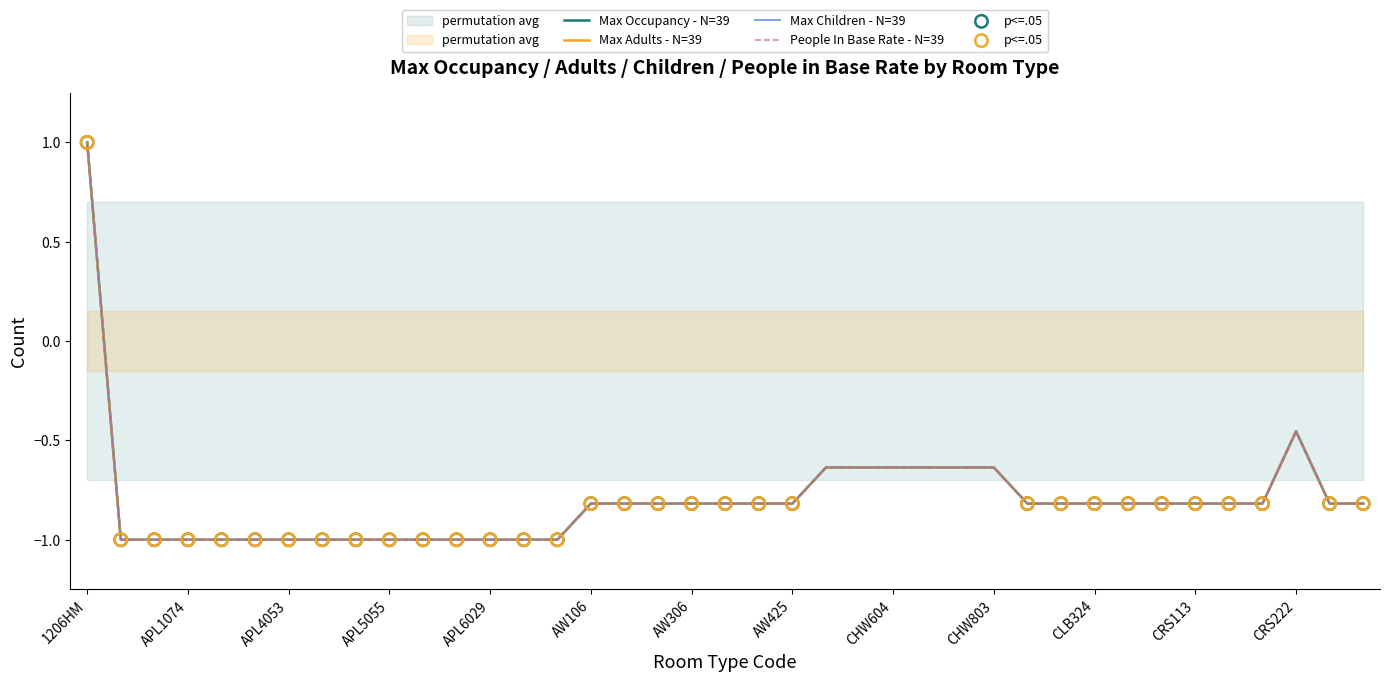

Which series reaches the minimum Y coordinate?

Max Occupancy